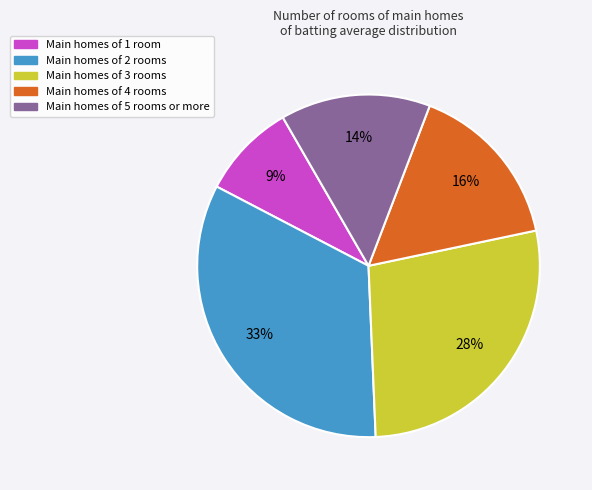

To the nearest percent, what is the difference between the largest and smallest slice percentages?

24%